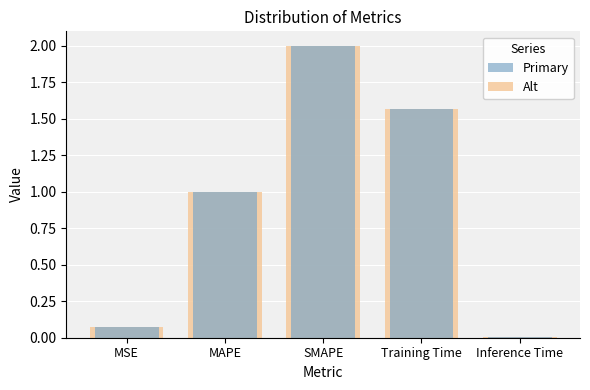

Is it true that the value at SMAPE is 2.0?

True